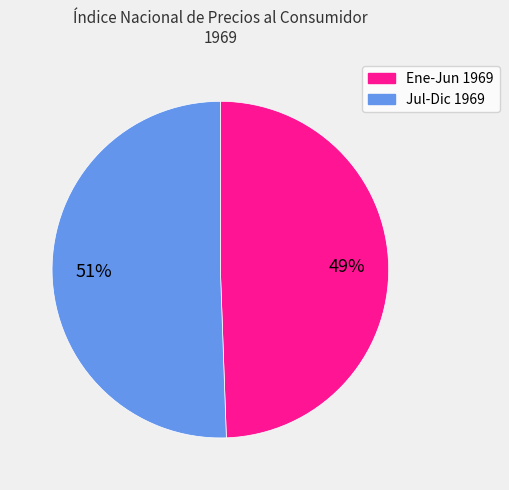

Does any single category account for the majority?

Yes